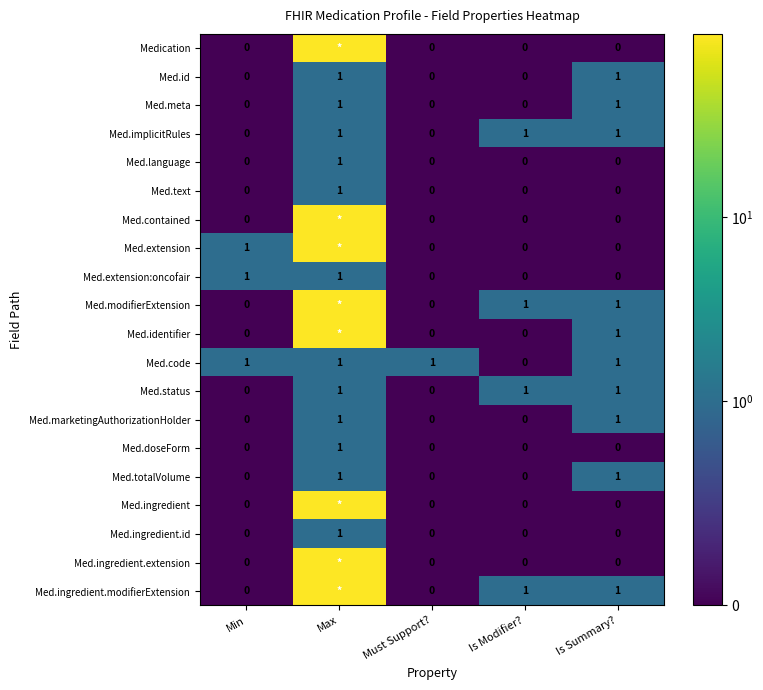

Which category has the highest value across all series?

Max